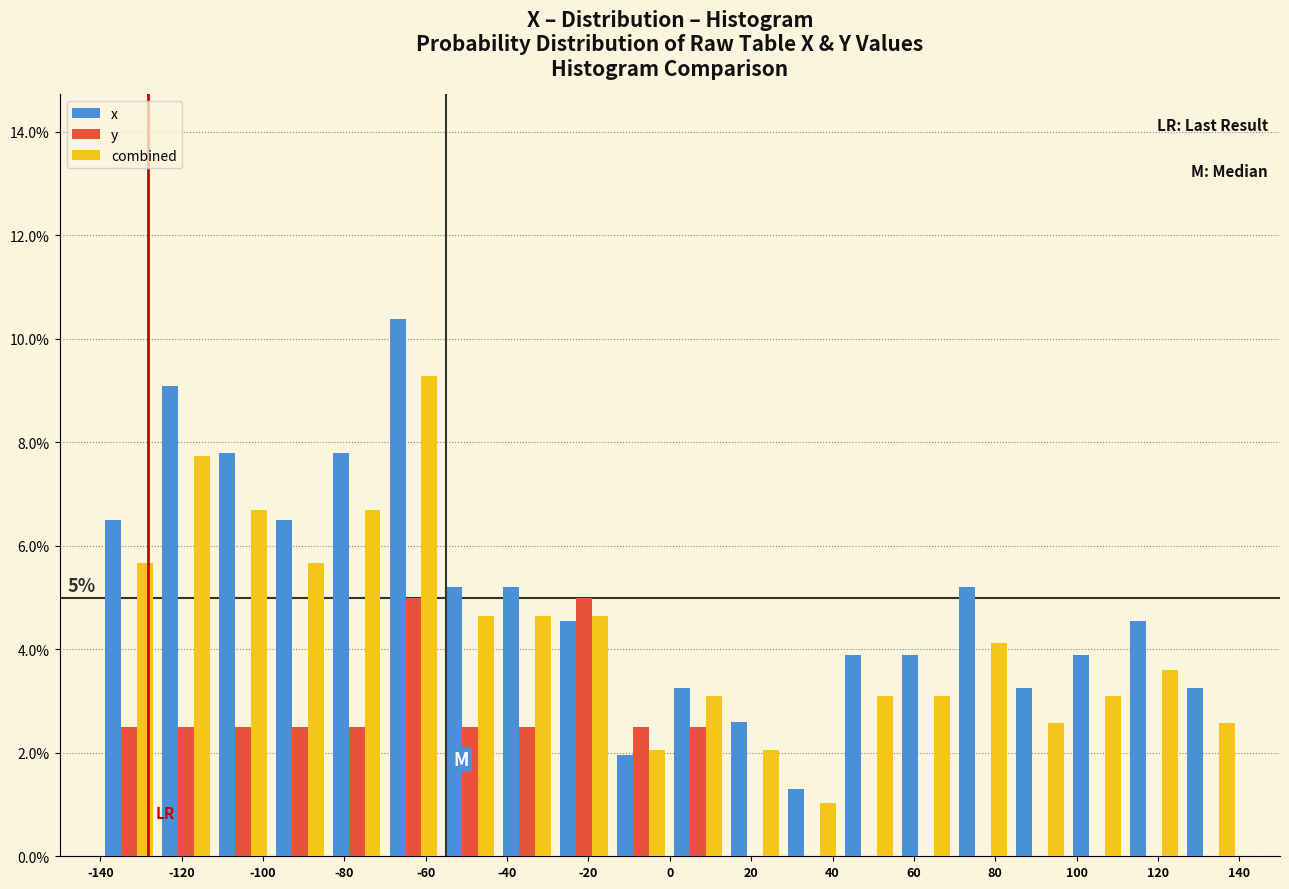

In the combined series, which range on the x-axis has the tallest bar?

-70 to -56